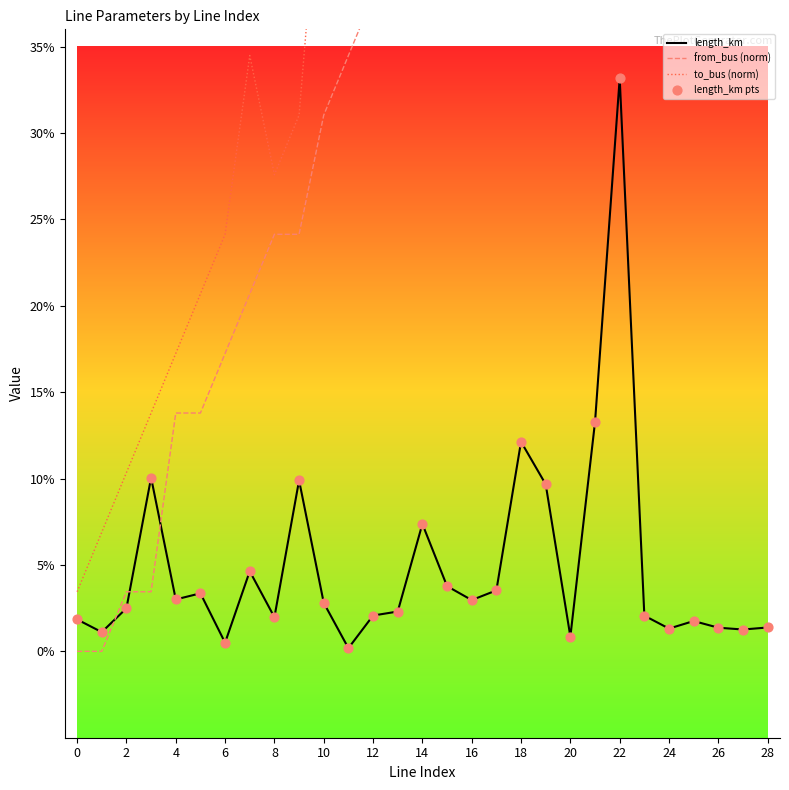

At which category is the sum across all series the highest?

22